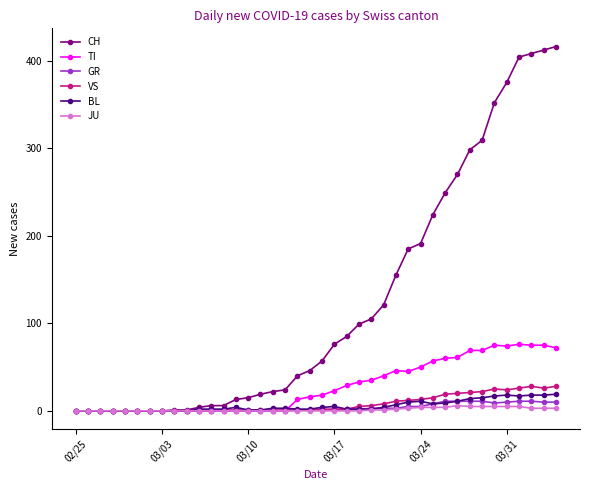

What is the greatest value displayed?

416